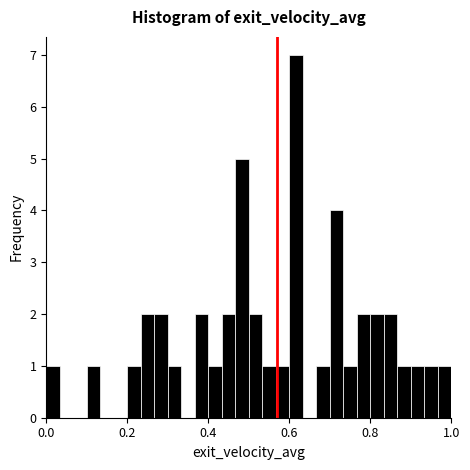

Read against the x-axis, roughly where is the centre of the tallest bar?

0.62